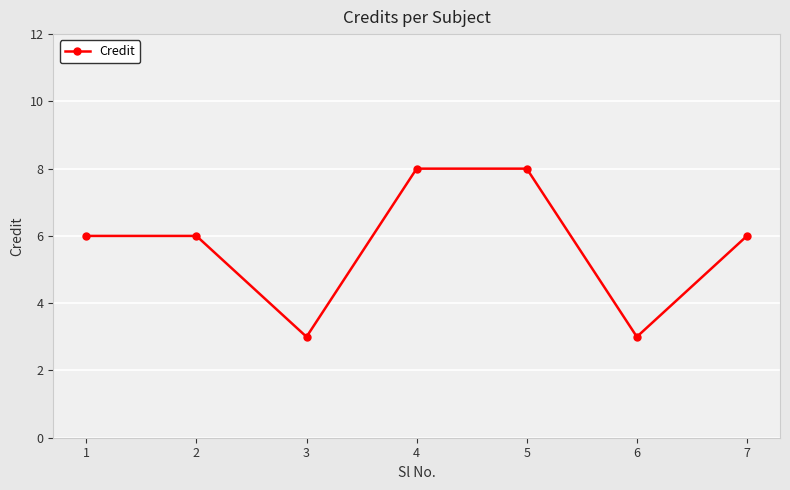

Is this an area chart (filled region under the line)?

No